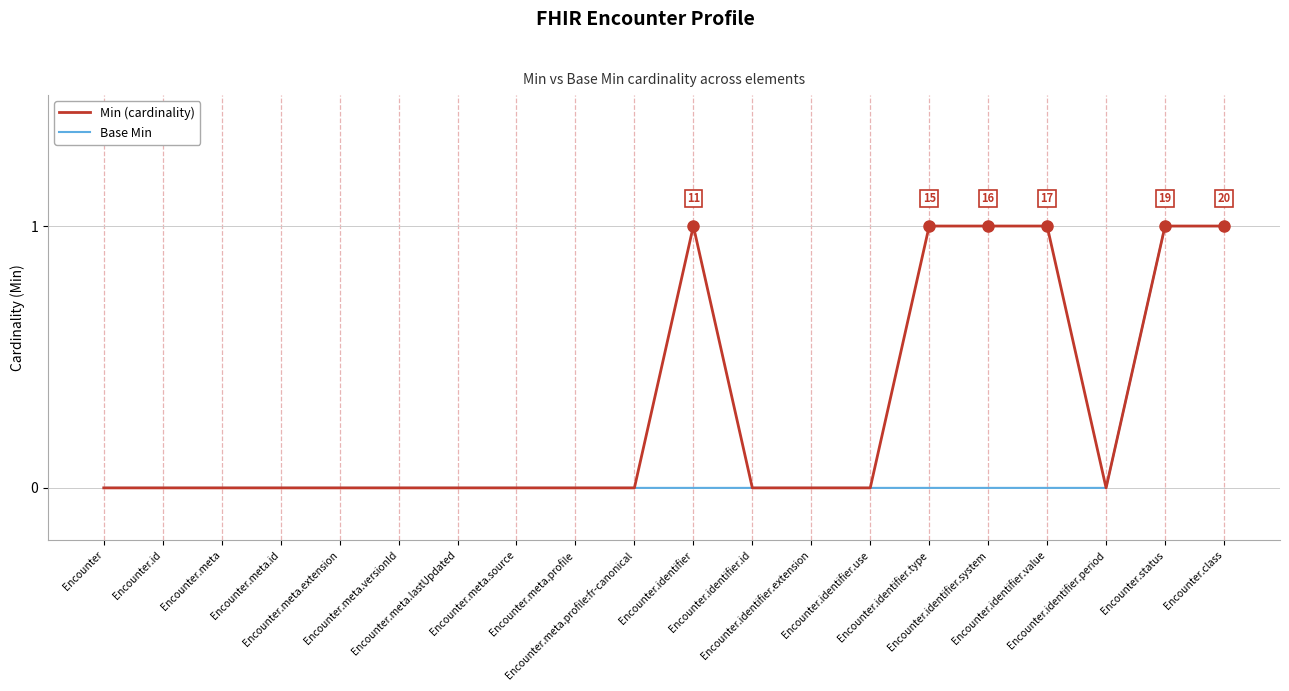

List the series in order of their overall mean, lowest first.

Base Min, Min (cardinality)